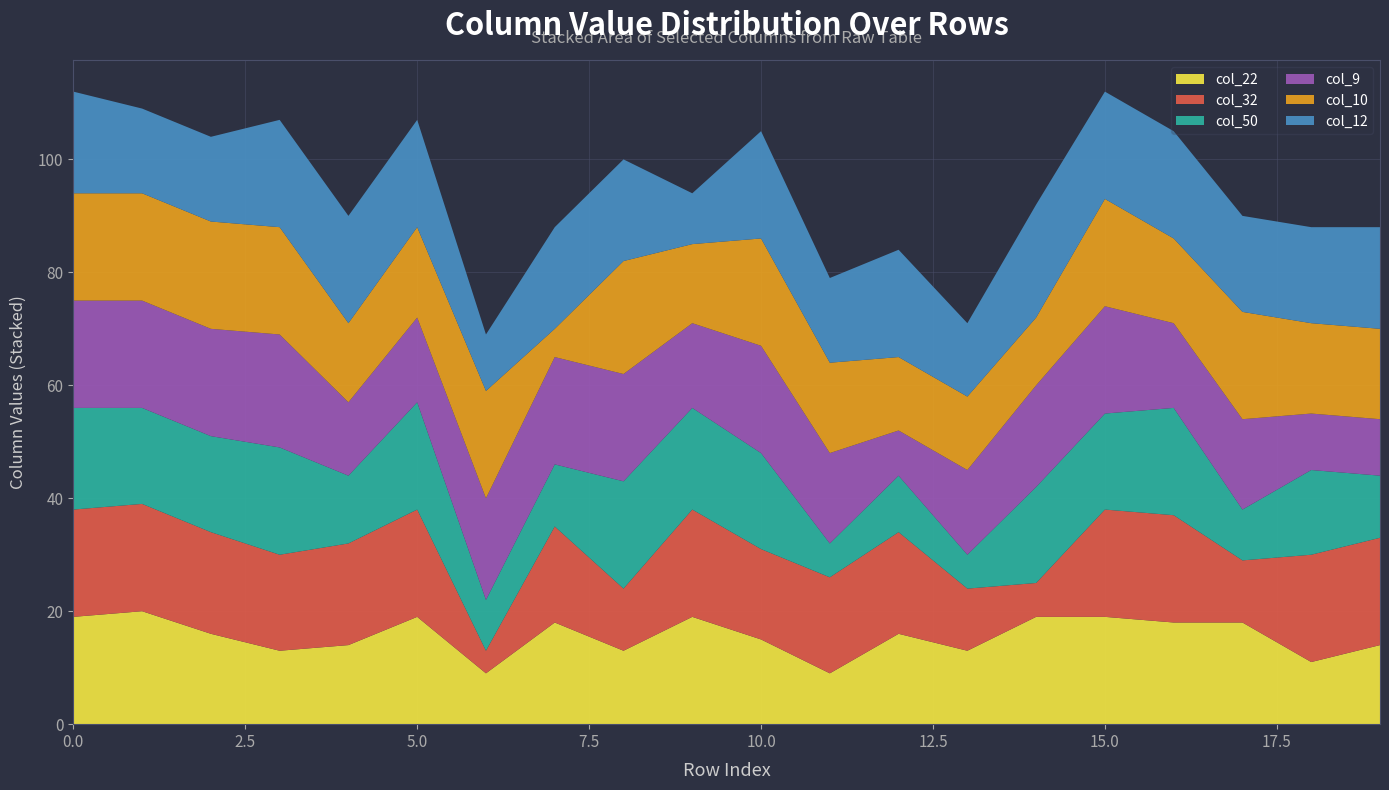

Reading left to right, transcribe all the data shown in this chart.

col_22: 0=19	1=20	2=16	3=13	4=14	5=19	6=9	7=18	8=13	9=19	10=15	11=9	12=16	13=13	14=19	15=19	16=18	17=18	18=11	19=14
col_32: 0=19	1=19	2=18	3=17	4=18	5=19	6=4	7=17	8=11	9=19	10=16	11=17	12=18	13=11	14=6	15=19	16=19	17=11	18=19	19=19
col_50: 0=18	1=17	2=17	3=19	4=12	5=19	6=9	7=11	8=19	9=18	10=17	11=6	12=10	13=6	14=17	15=17	16=19	17=9	18=15	19=11
col_9: 0=19	1=19	2=19	3=20	4=13	5=15	6=18	7=19	8=19	9=15	10=19	11=16	12=8	13=15	14=18	15=19	16=15	17=16	18=10	19=10
col_10: 0=19	1=19	2=19	3=19	4=14	5=16	6=19	7=5	8=20	9=14	10=19	11=16	12=13	13=13	14=12	15=19	16=15	17=19	18=16	19=16
col_12: 0=18	1=15	2=15	3=19	4=19	5=19	6=10	7=18	8=18	9=9	10=19	11=15	12=19	13=13	14=20	15=19	16=19	17=17	18=17	19=18